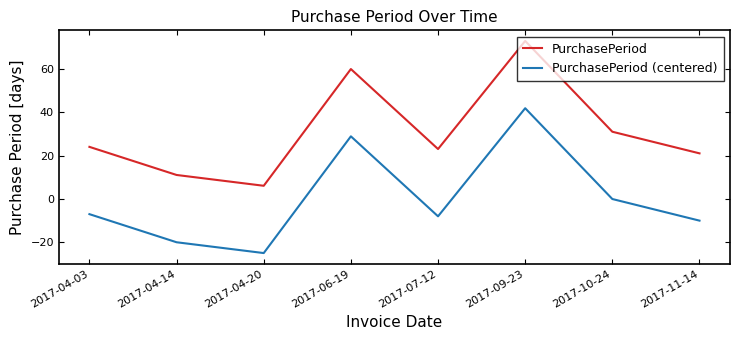

List the labels in order of PurchasePeriod (centered) value, largest first.

2017-09-23, 2017-06-19, 2017-10-24, 2017-04-03, 2017-07-12, 2017-11-14, 2017-04-14, 2017-04-20